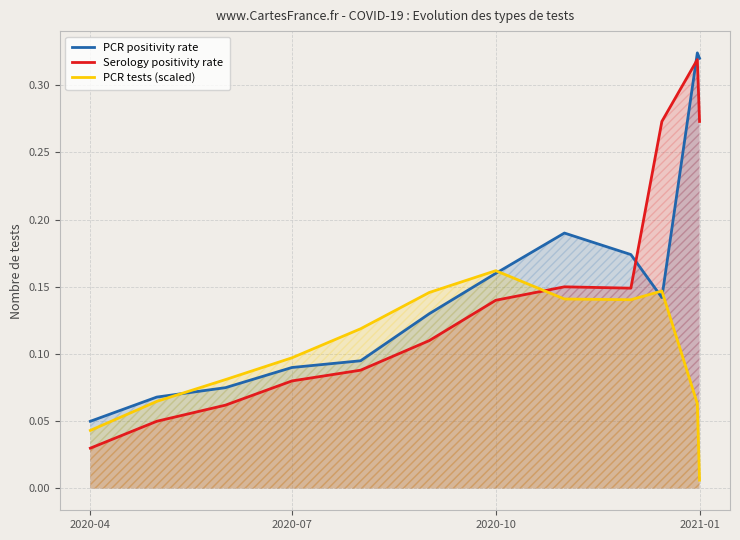

Reading left to right, list all the values displayed in this chart.

PCR positivity rate: 0.1	0.1	0.1	0.1	0.1	0.1	0.2	0.2	0.2	0.1	0.3	0.3
Serology positivity rate: 0.0	0.1	0.1	0.1	0.1	0.1	0.1	0.1	0.1	0.3	0.3	0.3
PCR tests (scaled): 0.0	0.1	0.1	0.1	0.1	0.1	0.2	0.1	0.1	0.1	0.1	0.0